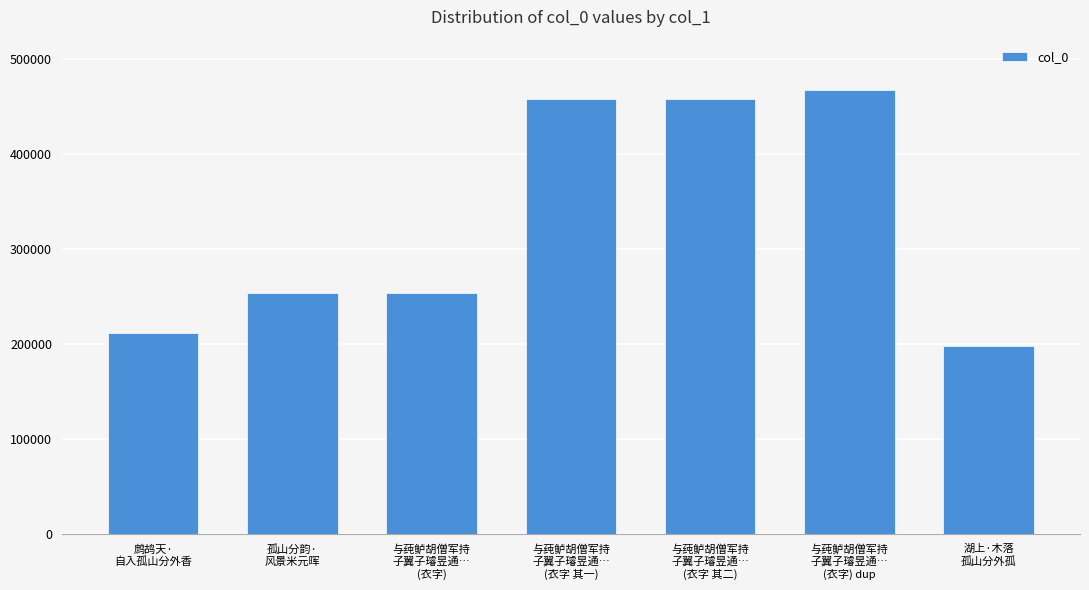

Which label corresponds to the smallest value in the chart?

湖上·木落
孤山分外孤